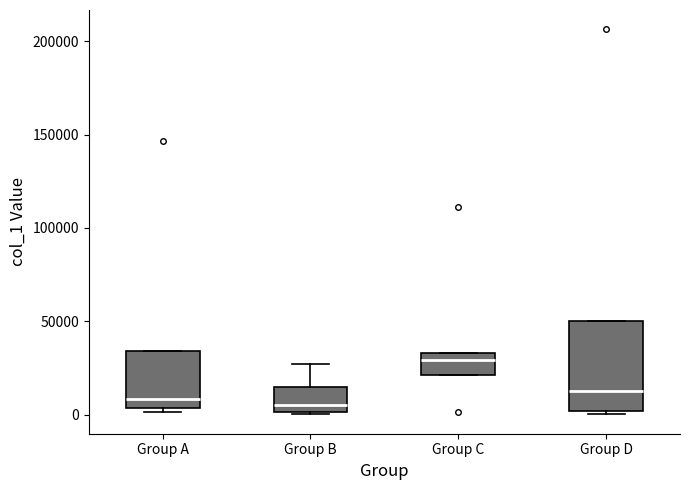

Reading left to right, transcribe this box plot: for each box, give where its median line is, the range the box spans, and where its two whiskers end, as read against the y-axis. The values are not printed on the chart, so give them approximately, as read against the axis.

Group A: median 10000, box 5000 to 35000, whiskers 0 to 35000
Group B: median 5000, box 0 to 15000, whiskers 0 to 25000
Group C: median 30000, box 20000 to 35000, whiskers 20000 to 35000
Group D: median 15000, box 0 to 50000, whiskers 0 to 50000